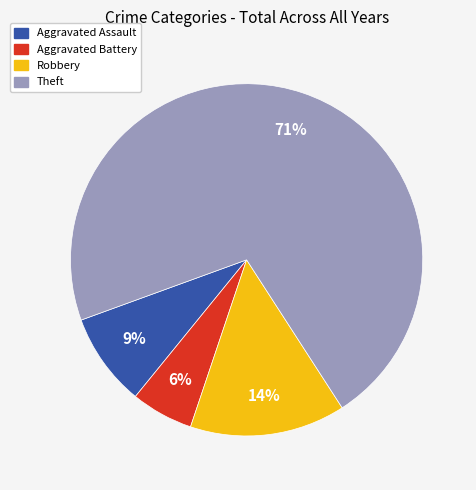

Is there a majority slice in this chart?

Yes